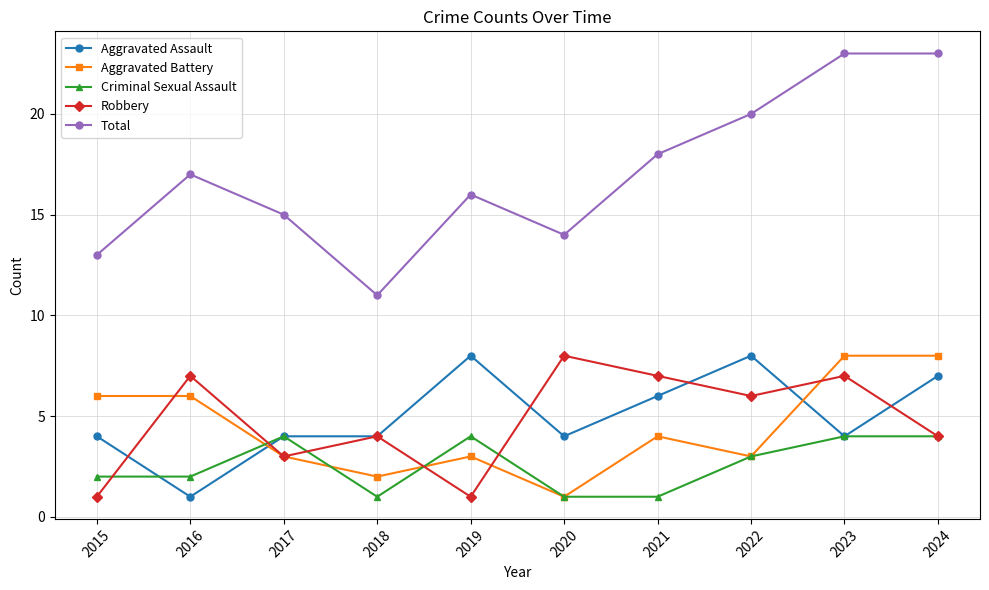

True or false: Total has more than 1 interior local peaks.

True